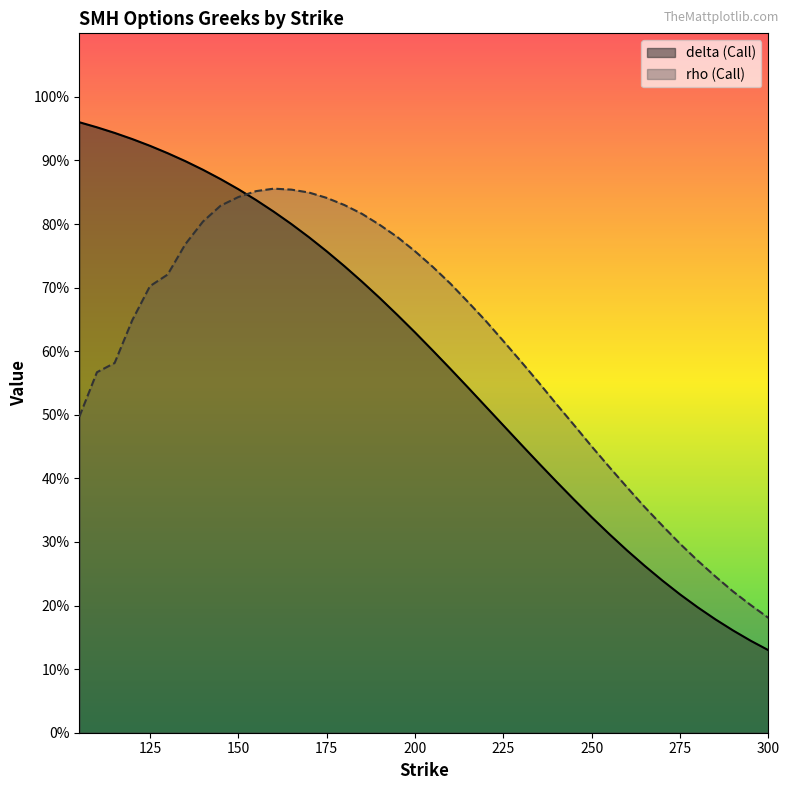

What is the difference between the second highest and minimum values in the delta series?

0.8